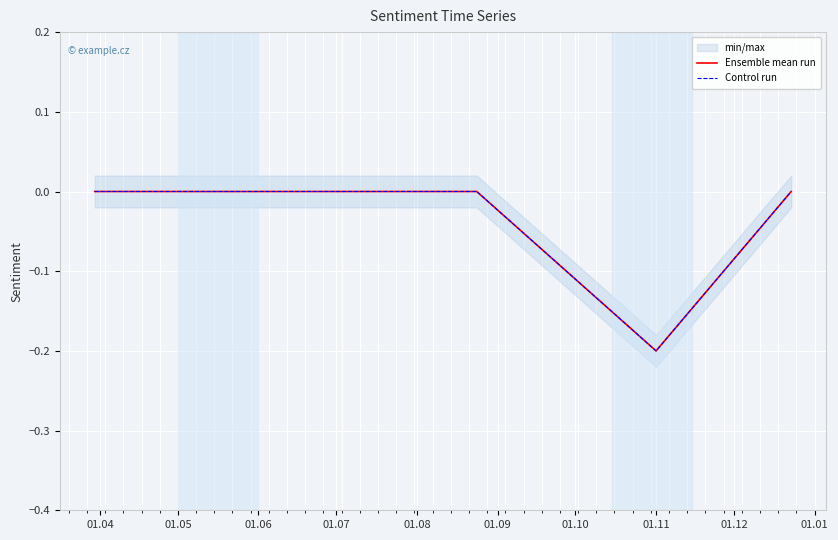

Reading right to left, list all the values displayed in this chart.

Ensemble mean run: 0.0	-0.2	0.0	0.0	0.0	0.0	0.0	0.0
Control run: 0.0	-0.2	0.0	0.0	0.0	0.0	0.0	0.0